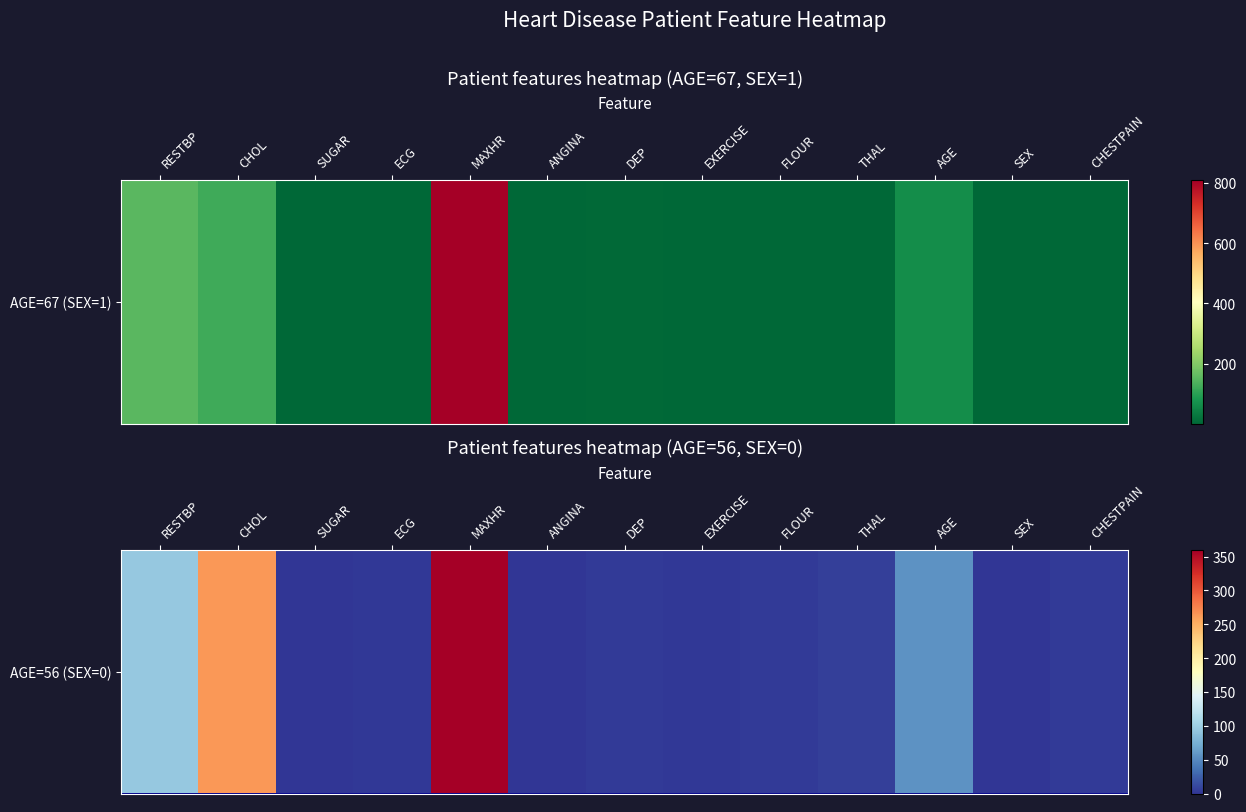

How many data points are less than 3?

5